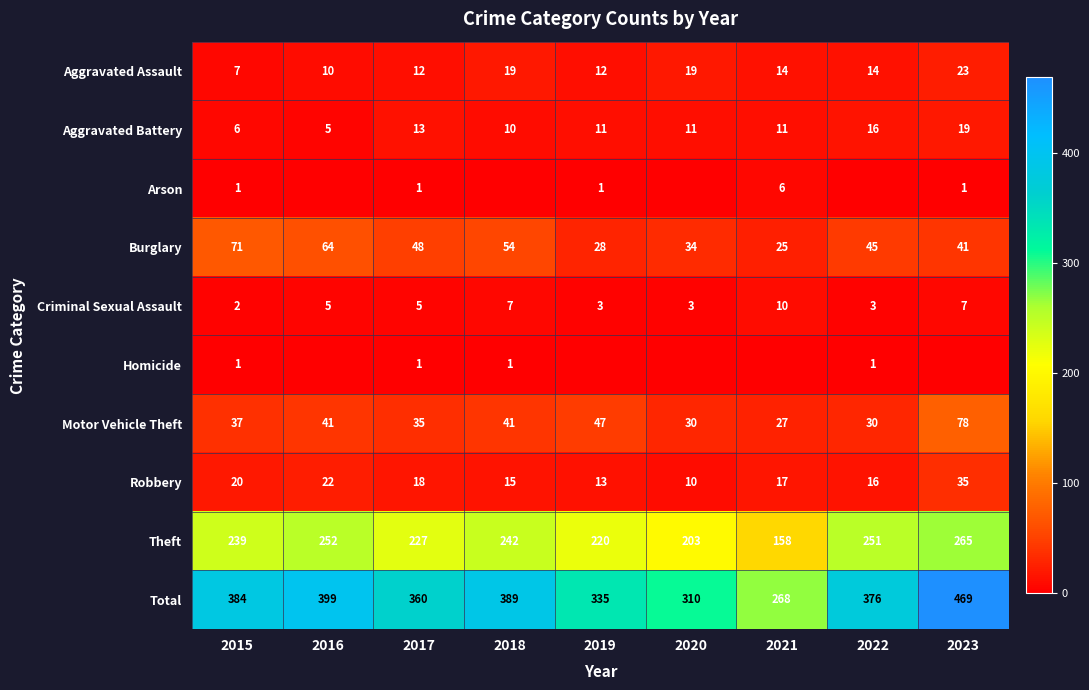

At which category does the chart reach its minimum across all series?

2016